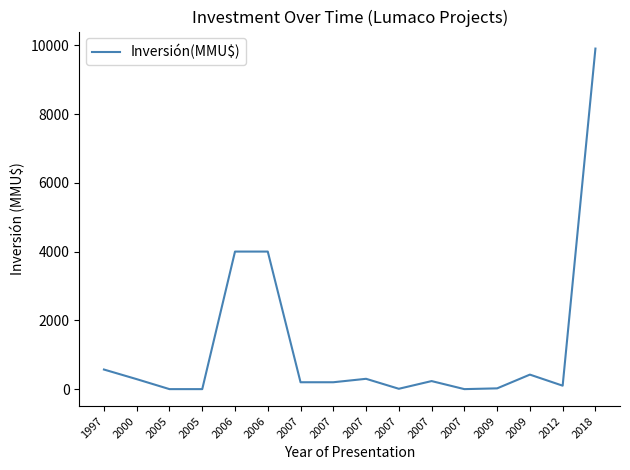

What is the change in value from 2006 to 2009?

-3978